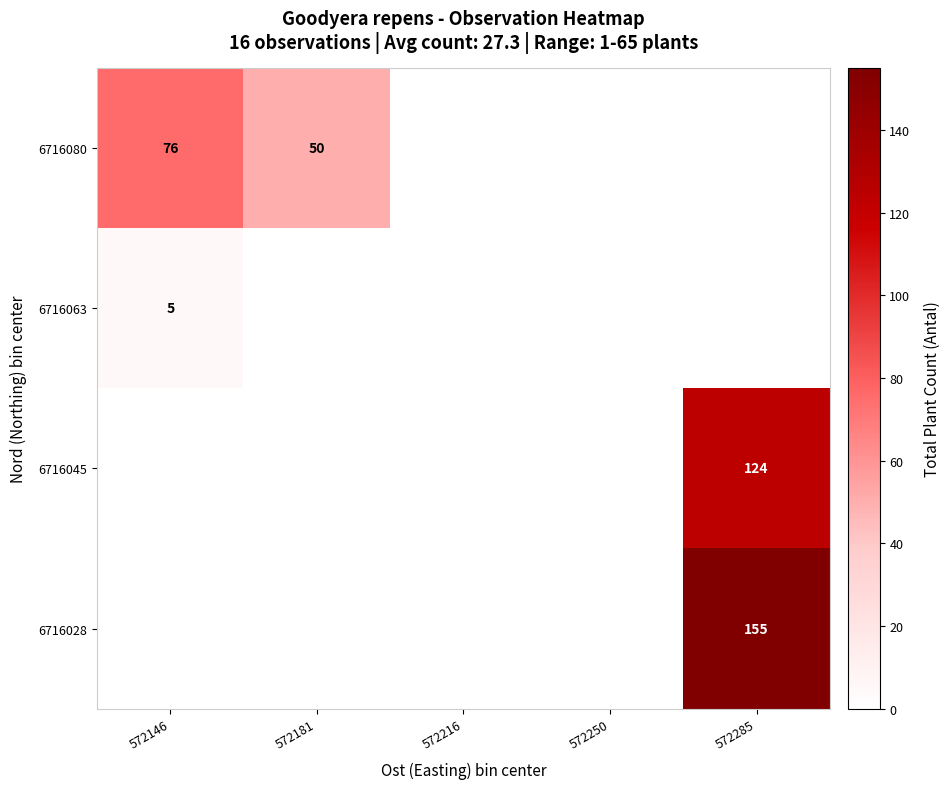

The value of 6716028 at 572181 is -86. True or false?

False